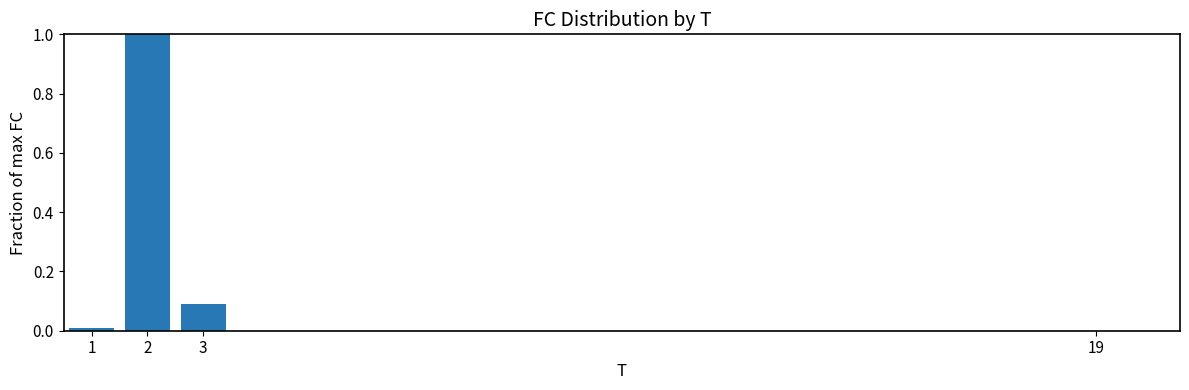

Are the bars grouped side by side (vs. stacked)?

No